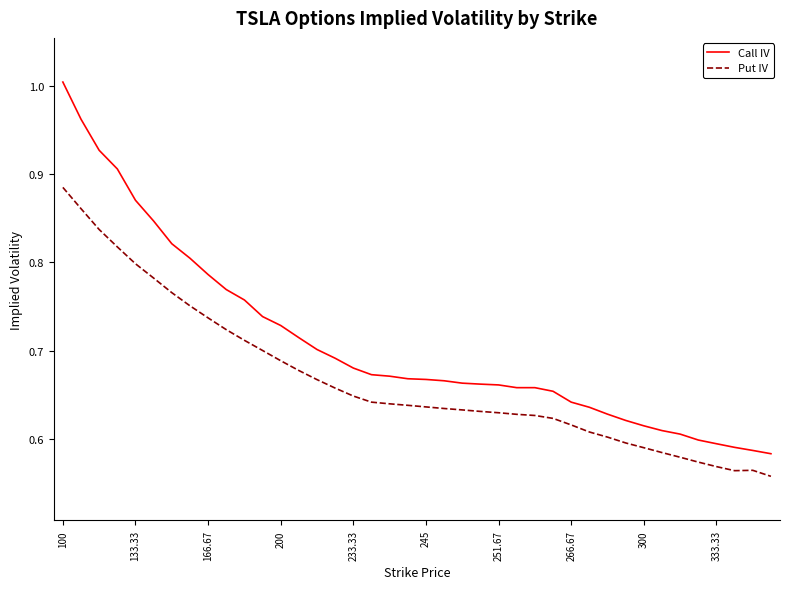

True or false: Call IV and Put IV cross at least once.

False